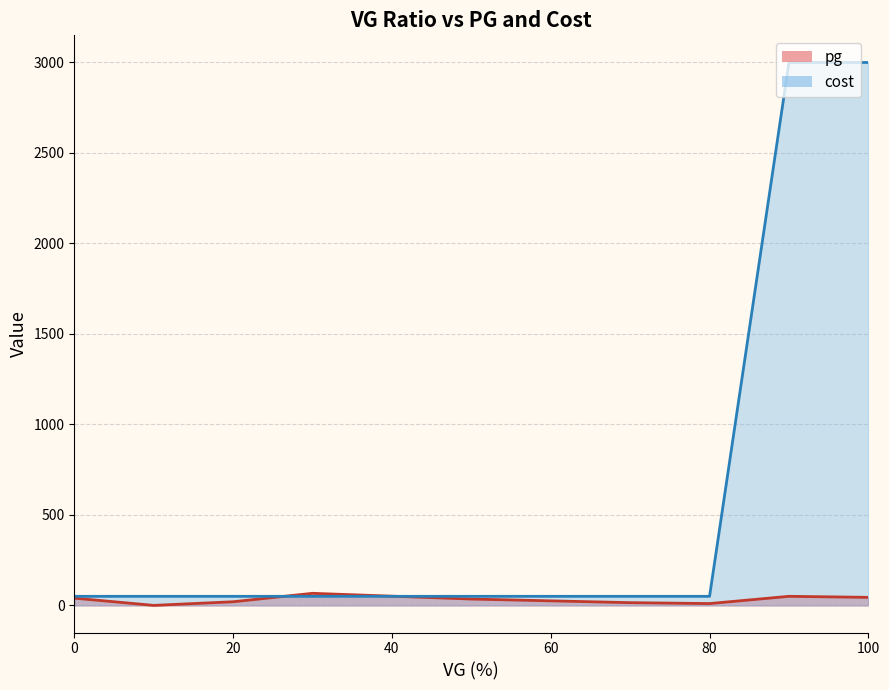

What are all the series names shown in the legend?

pg, cost